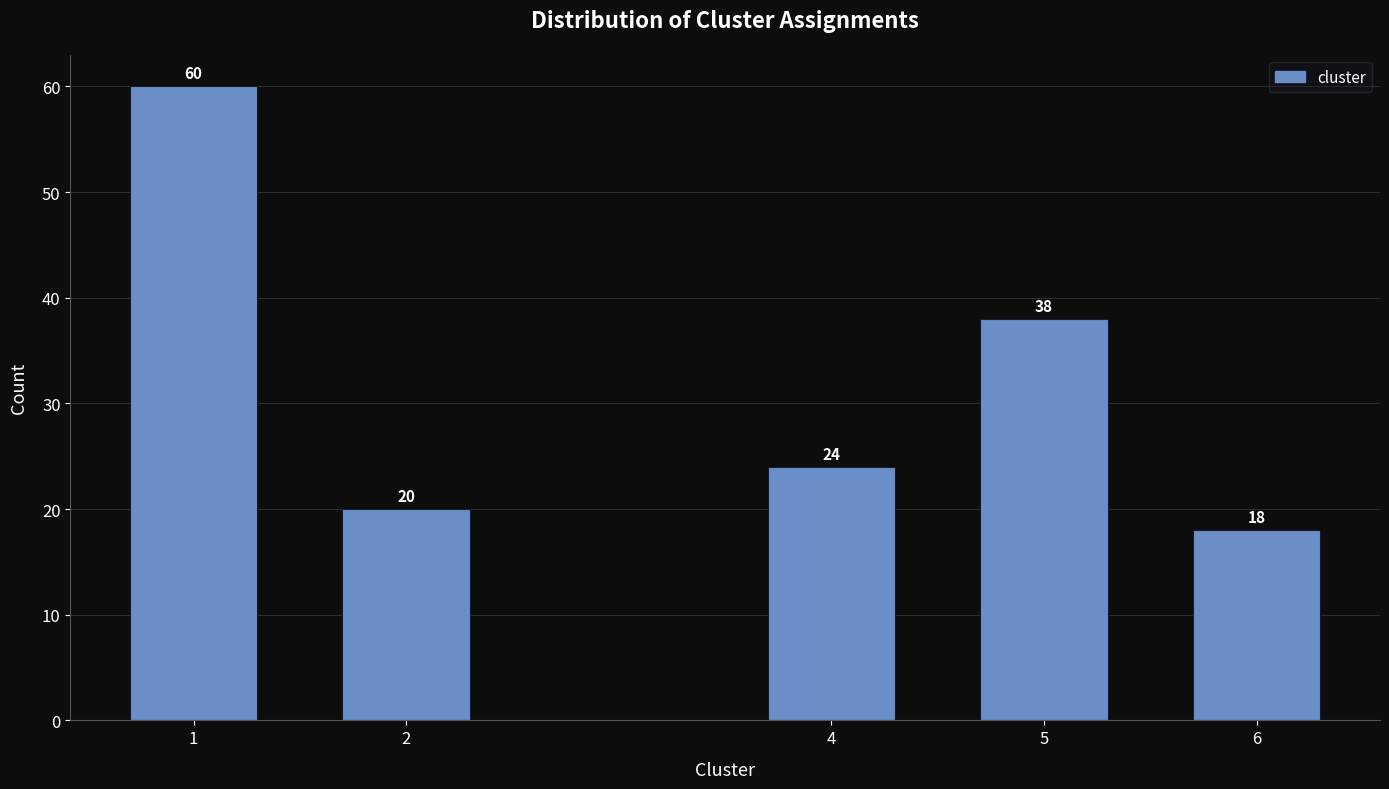

Reading left to right, what are all the values shown in this chart?

60	20	24	38	18